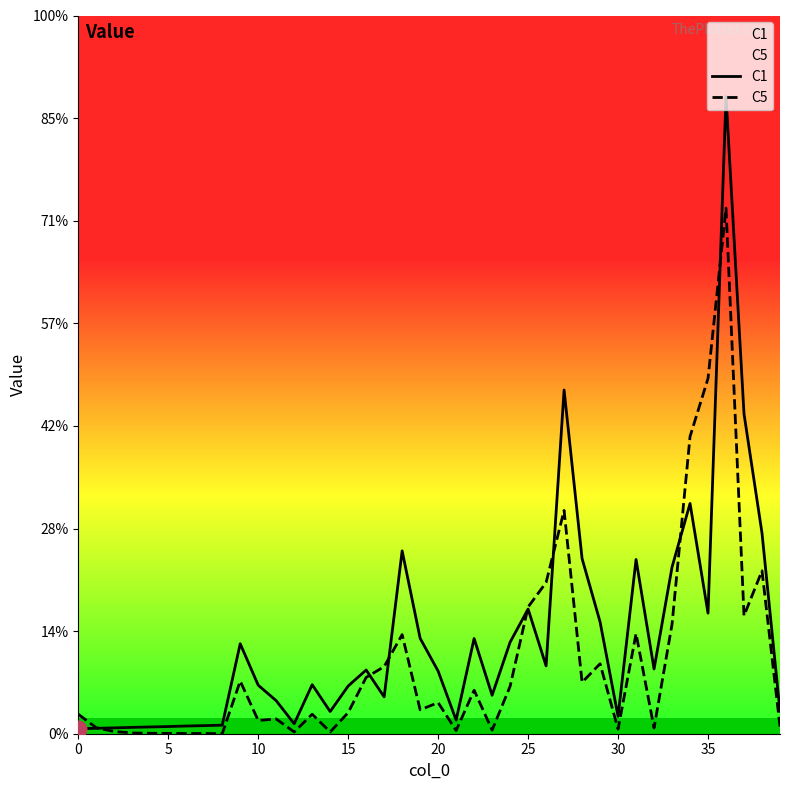

What is the value of the C5 point at the 20th from the left?

0.2